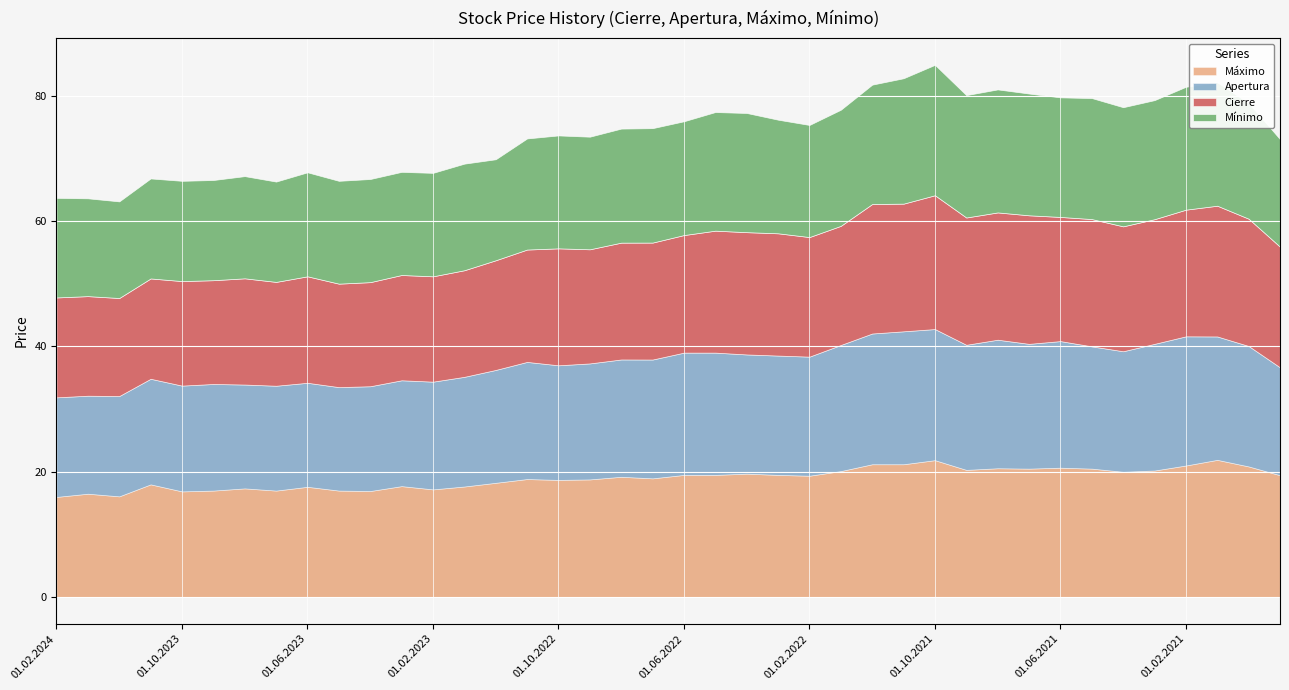

What is the value of the Apertura point at the 4th from the left?

16.8